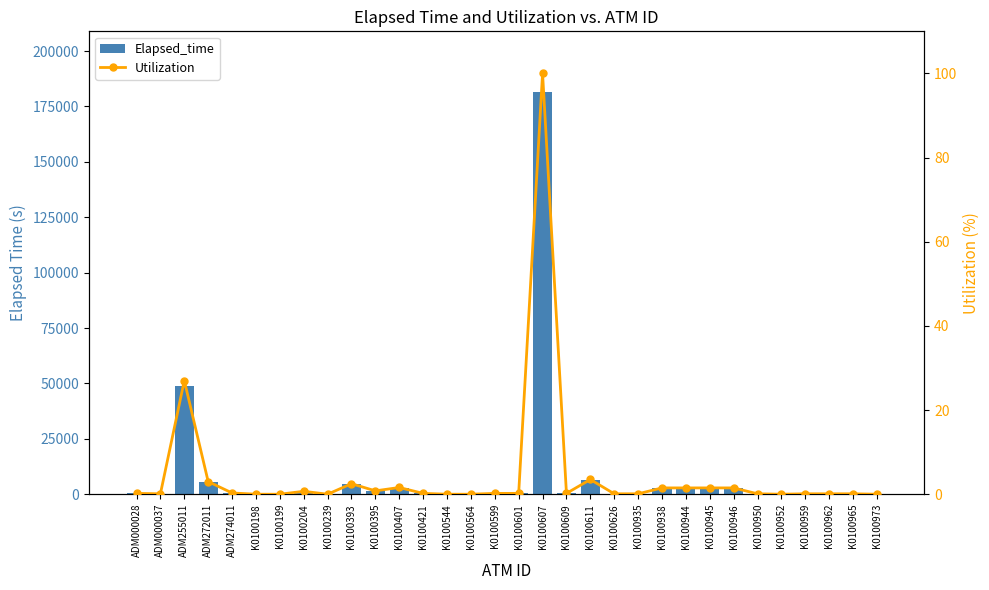

At how many categories does at least one series exceed 134177?

1